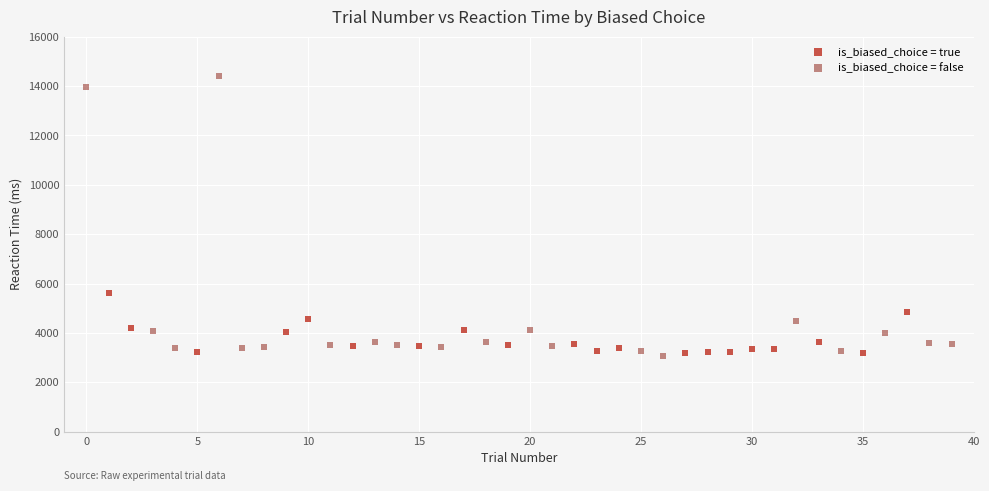

Which series has the widest spread of Y values?

is_biased_choice = false